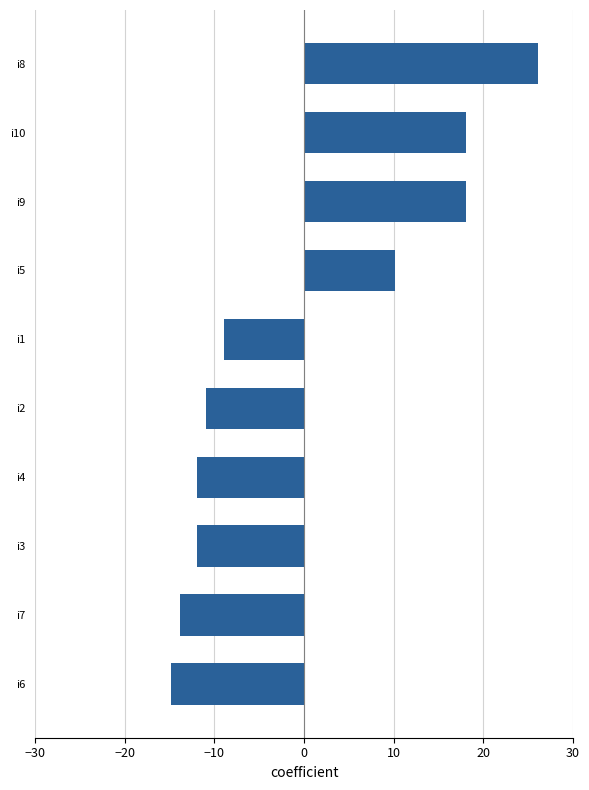

What is the change in value from i2 to i9?

+29.0